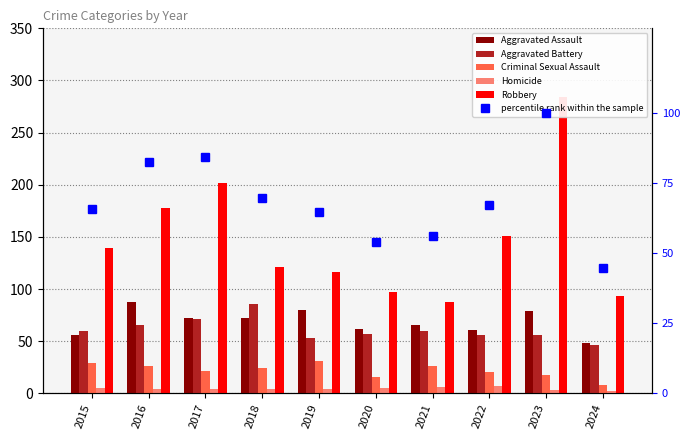

What is the approximate value of Aggravated Battery at 2019?

53.0